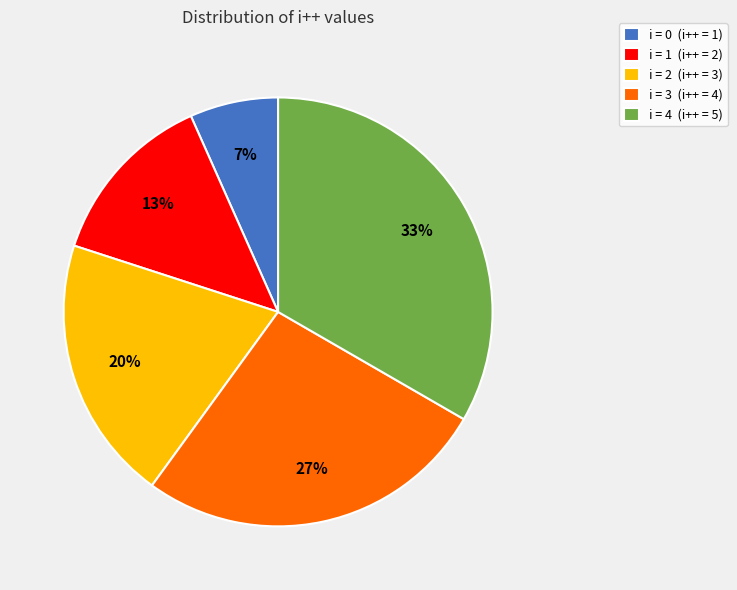

The i = 2 (i++ = 3) slice represents 31% of the pie. True or false?

False